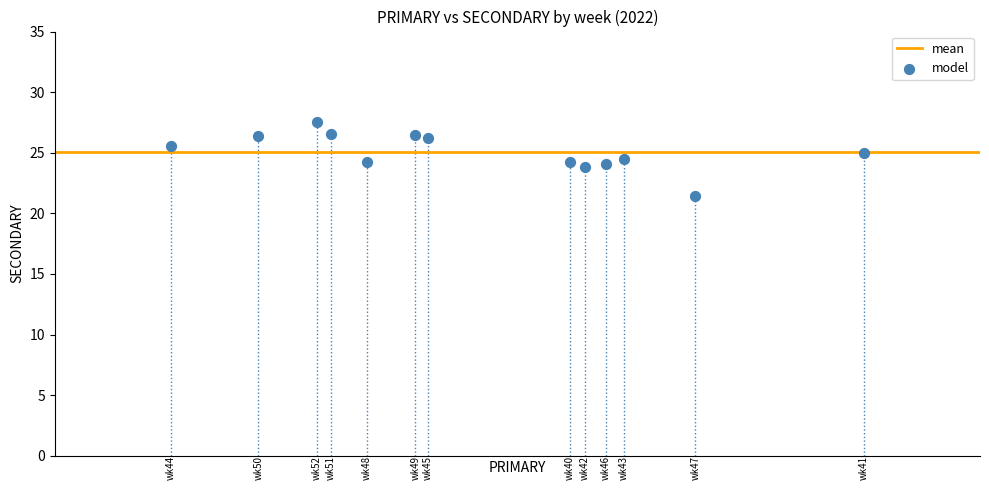

What is the range of Y values (max minus min)?

6.1